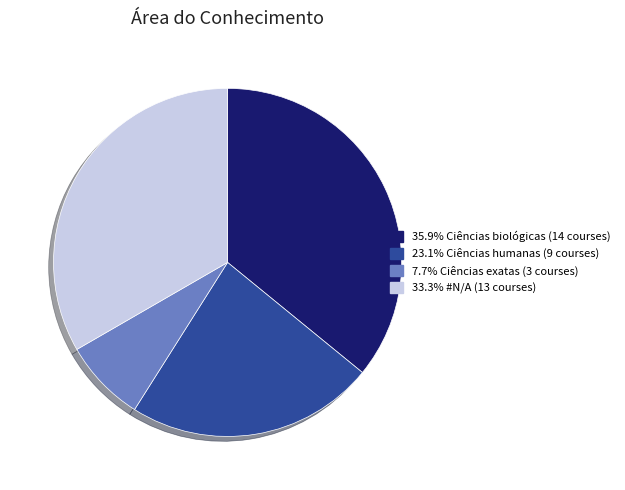

Is there a majority slice in this chart?

No